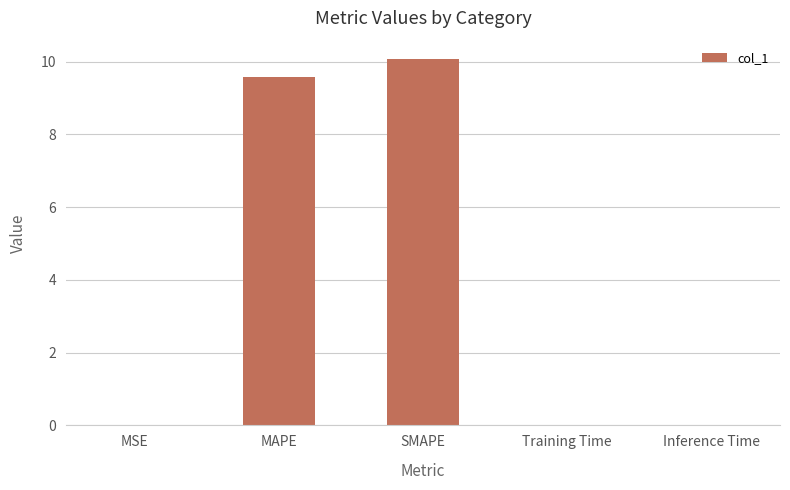

What is the sum of all values?

19.7